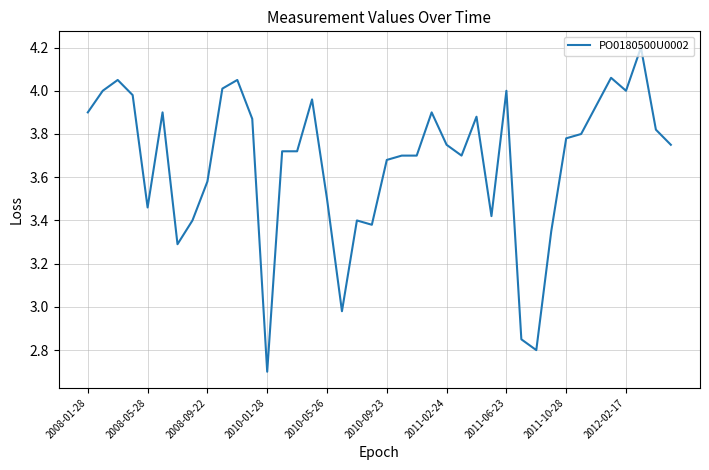

What is the maximum value shown in the chart?

4.2